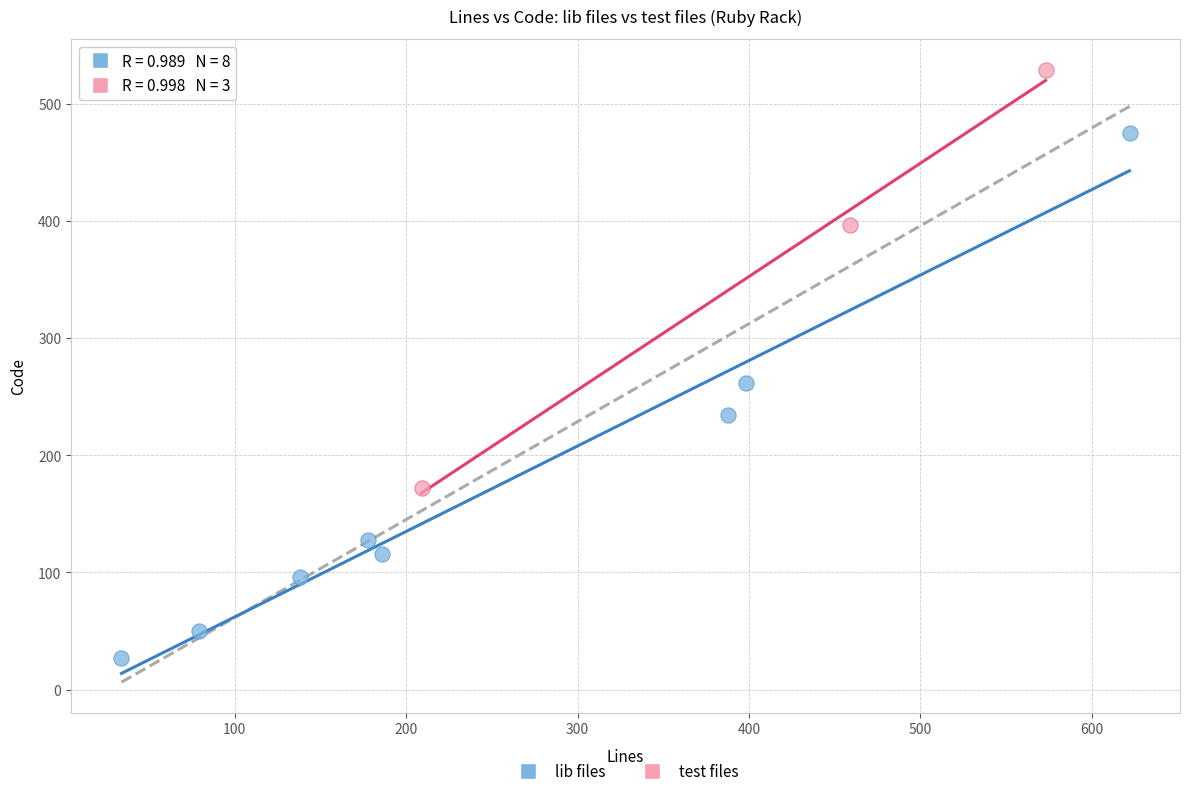

Which series reaches the minimum Y coordinate?

lib files